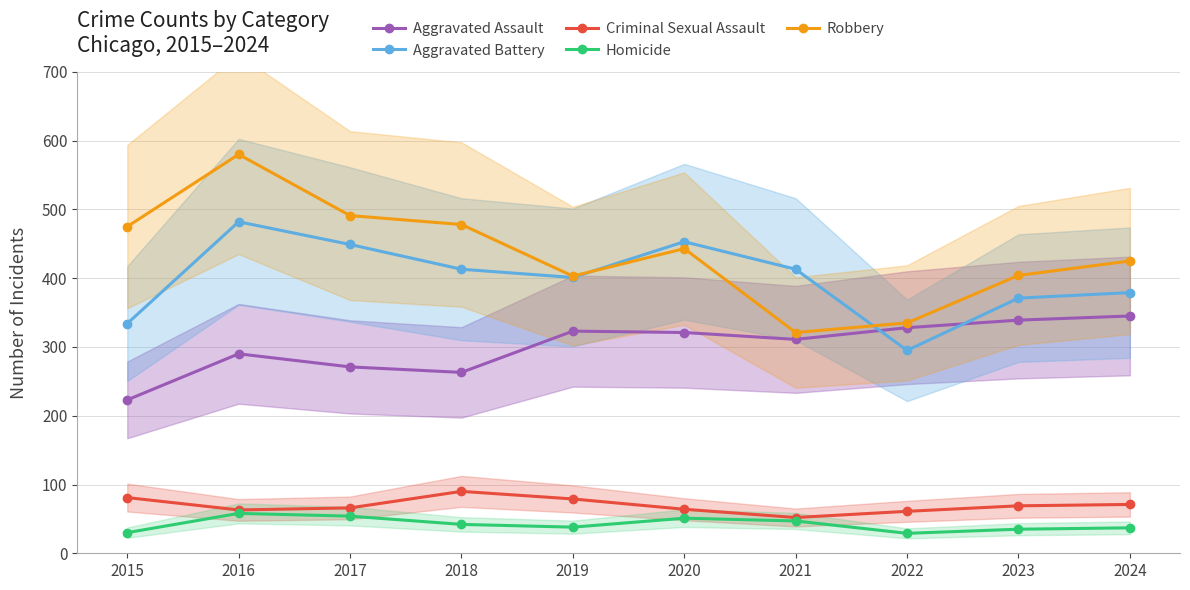

Reading right to left, list all the values displayed in this chart.

Aggravated Assault: 345	339	328	311	321	323	263	271	290	223
Aggravated Battery: 379	371	295	413	453	401	413	449	482	334
Criminal Sexual Assault: 71	69	61	52	64	79	90	66	63	81
Homicide: 37	35	29	47	51	38	42	54	58	30
Robbery: 425	404	335	321	443	403	478	491	580	475